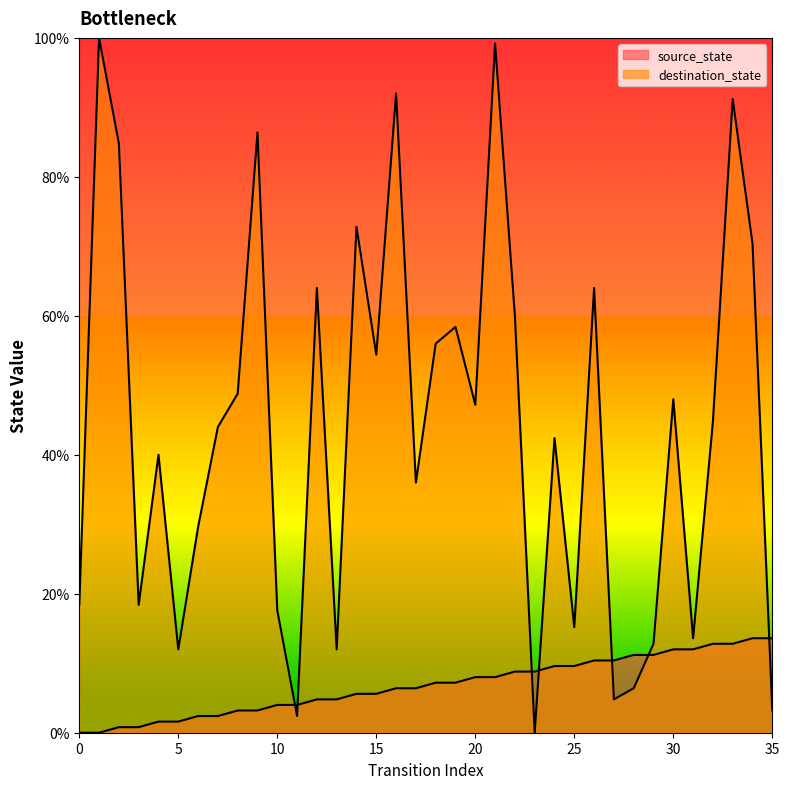

Between 19 and 3, which is larger?

19